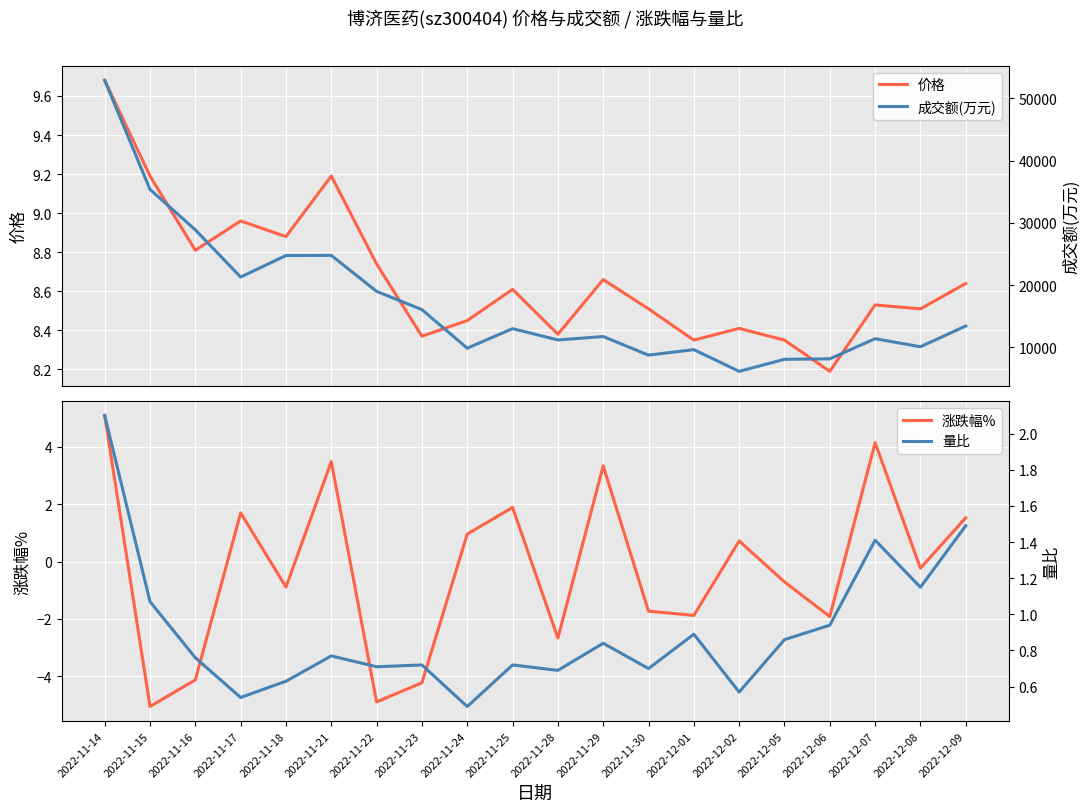

The 成交额(万元) series shows 16047.0 at 2022-11-23. True or false?

True